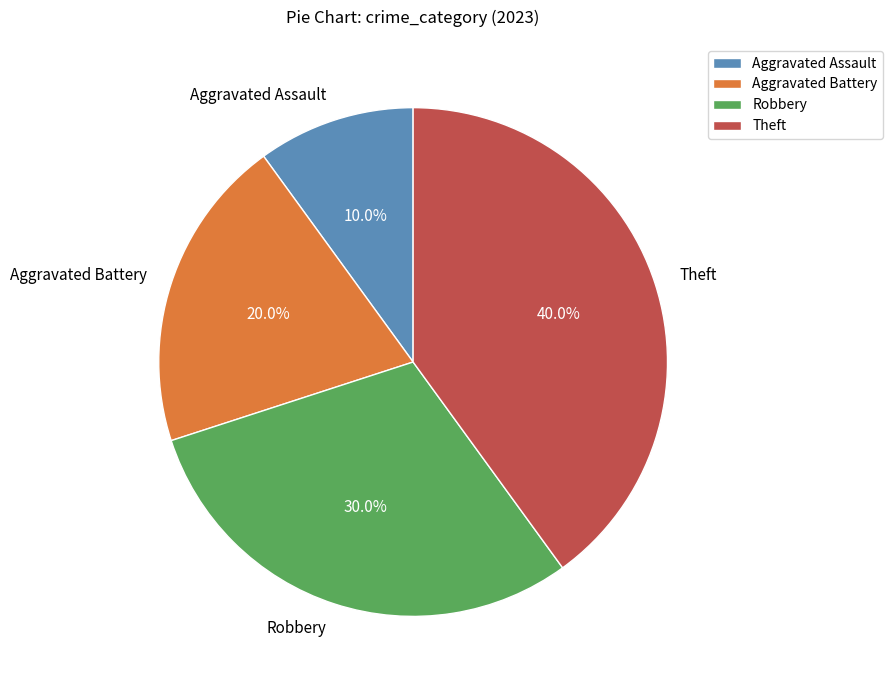

Which category has the smallest portion of the pie?

Aggravated Assault